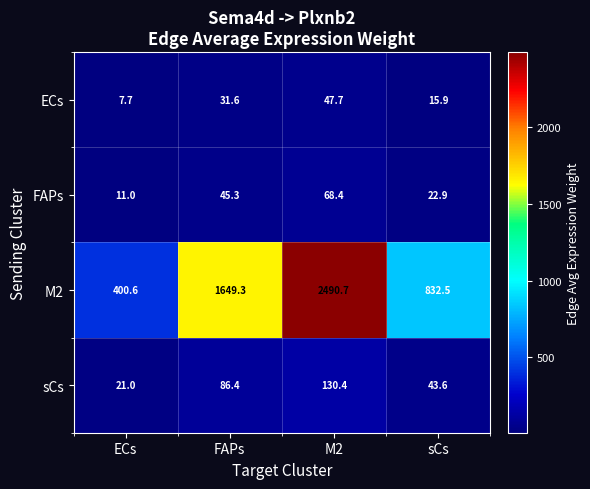

At which category does the chart reach its minimum across all series?

ECs